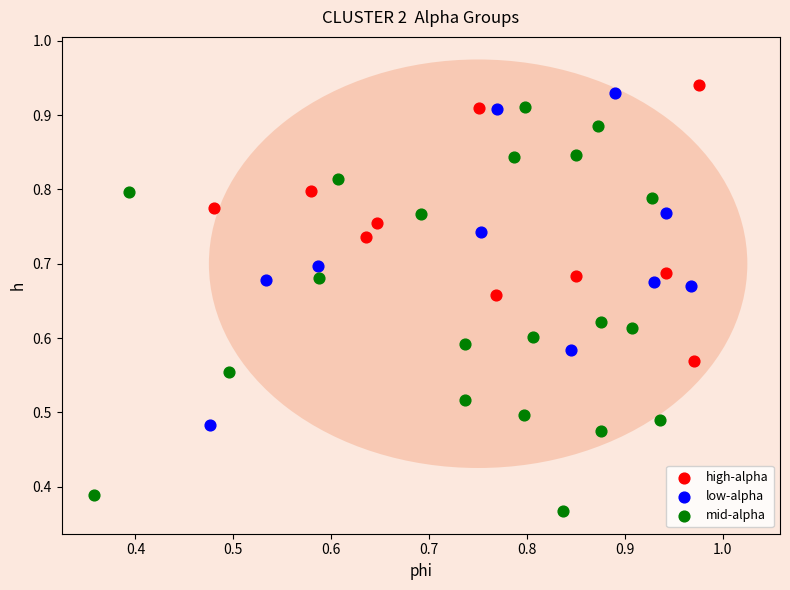

Which series reaches the minimum Y coordinate?

mid-alpha